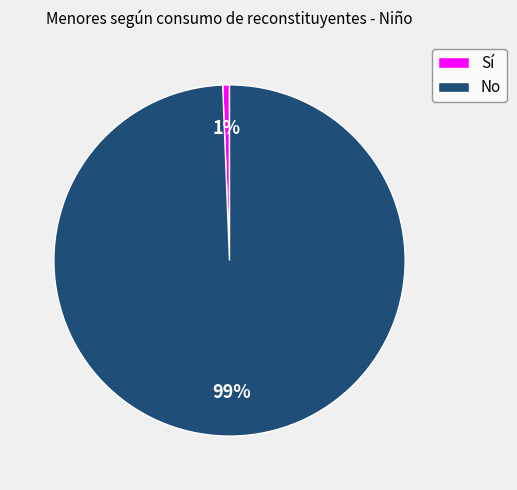

Which has a higher value, Sí or No?

No